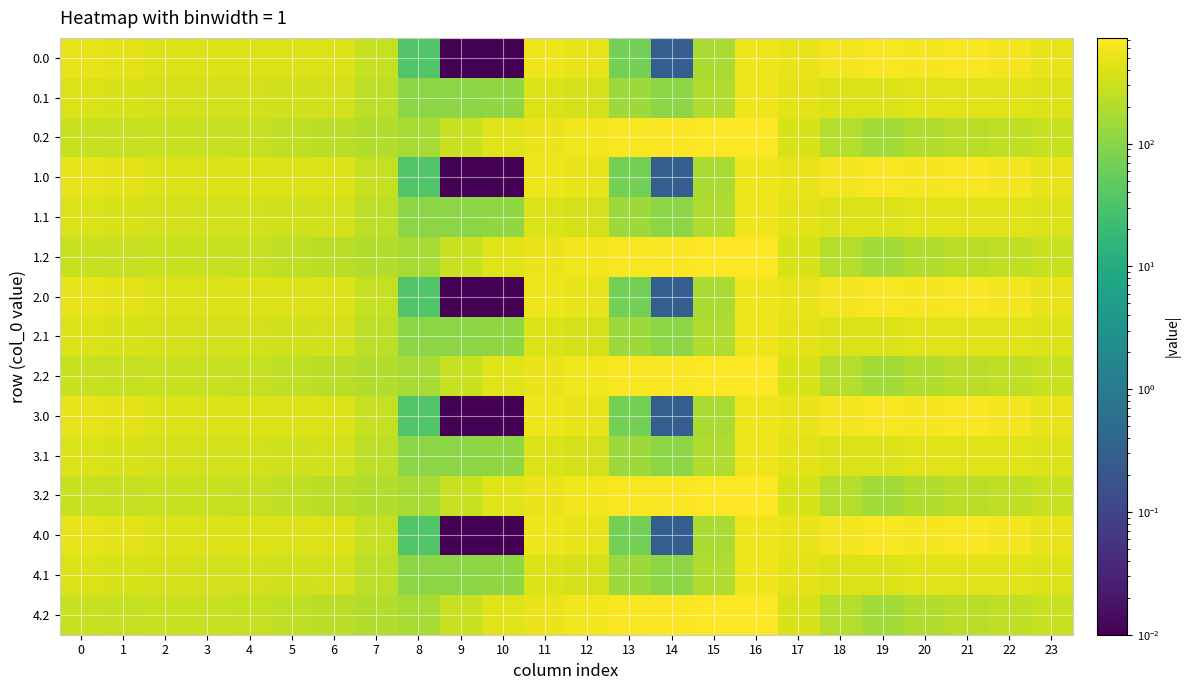

Which has a higher value, 14 or 9?

14